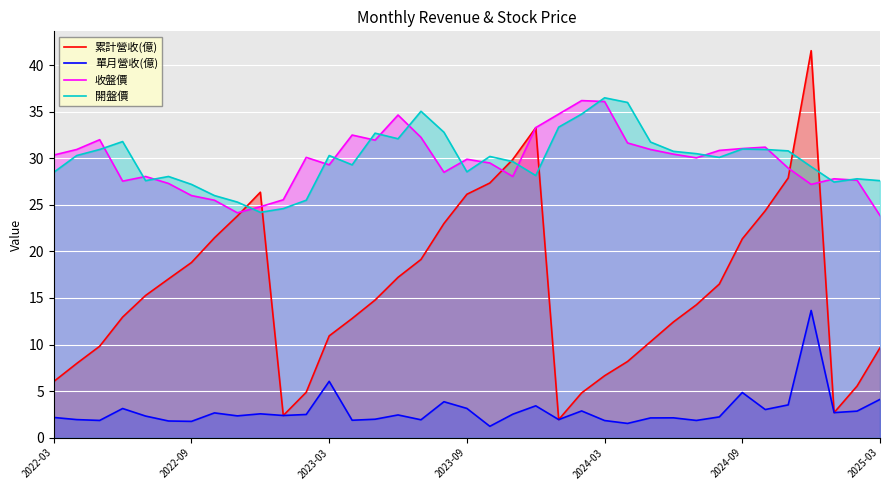

True or false: 單月營收(億) and 收盤價 cross at least once.

False